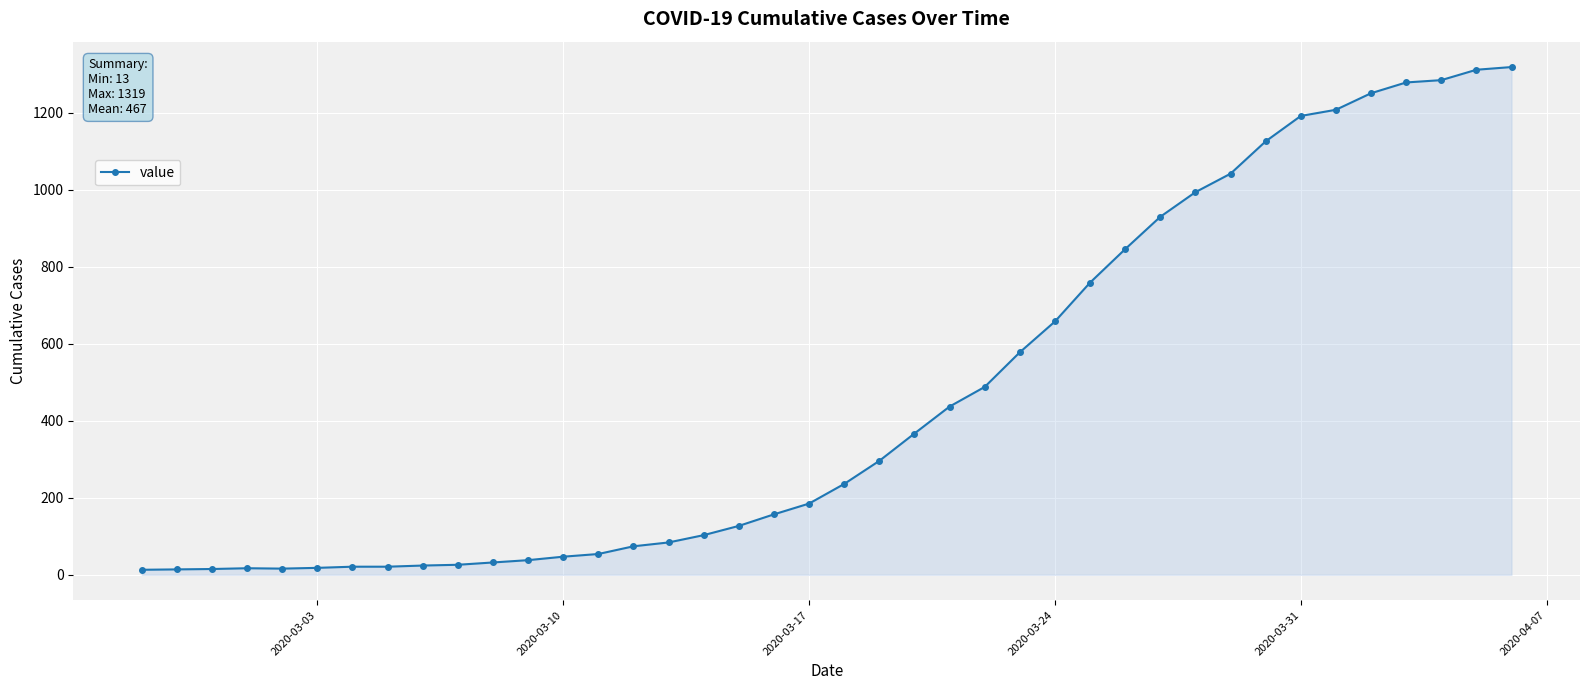

What is the maximum value shown in the chart?

1319